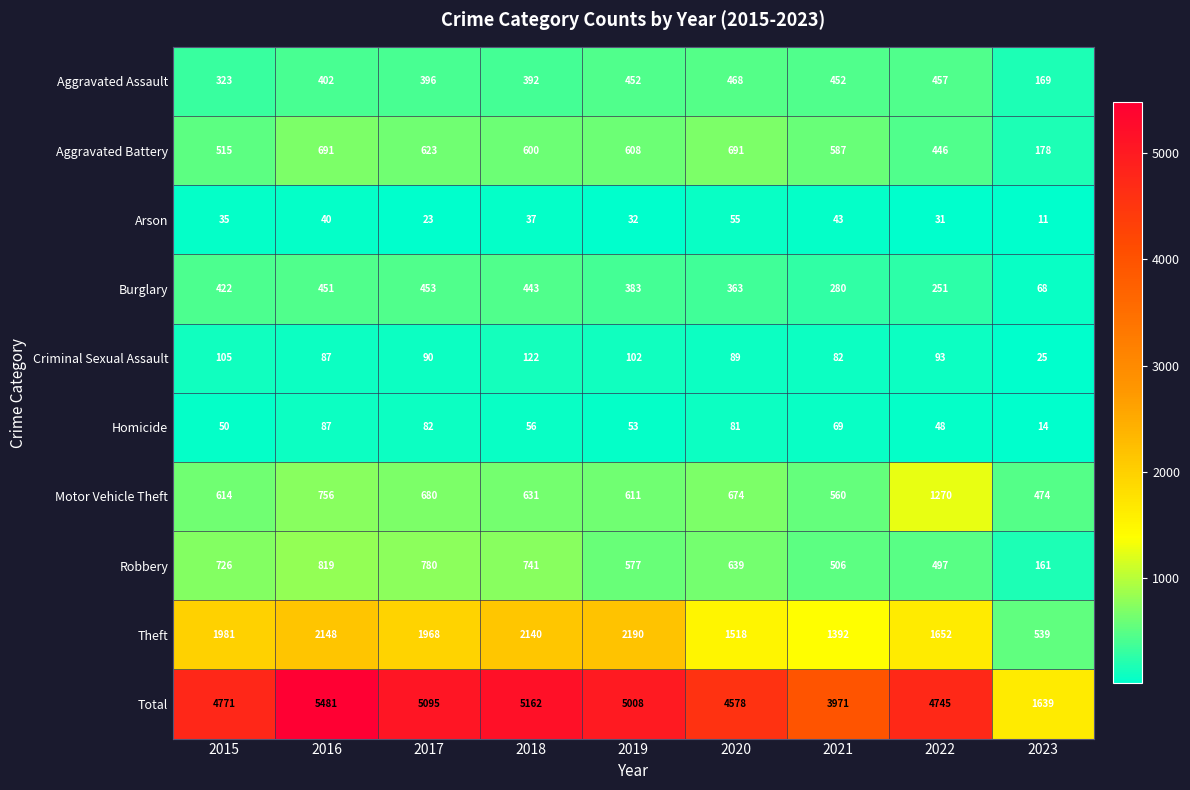

Where is Homicide nearest to the value 50?

2015